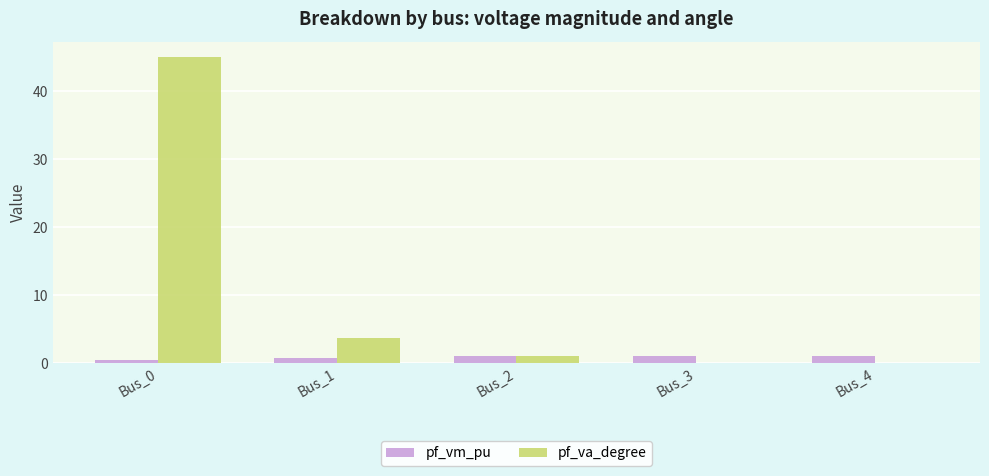

True or false: pf_vm_pu has a value of 0.8 at Bus_1.

True